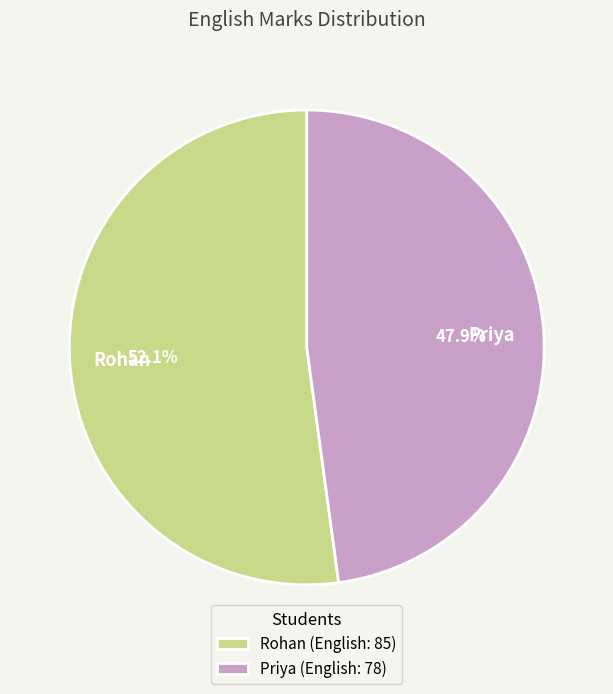

The Rohan slice represents 45% of the pie. True or false?

False